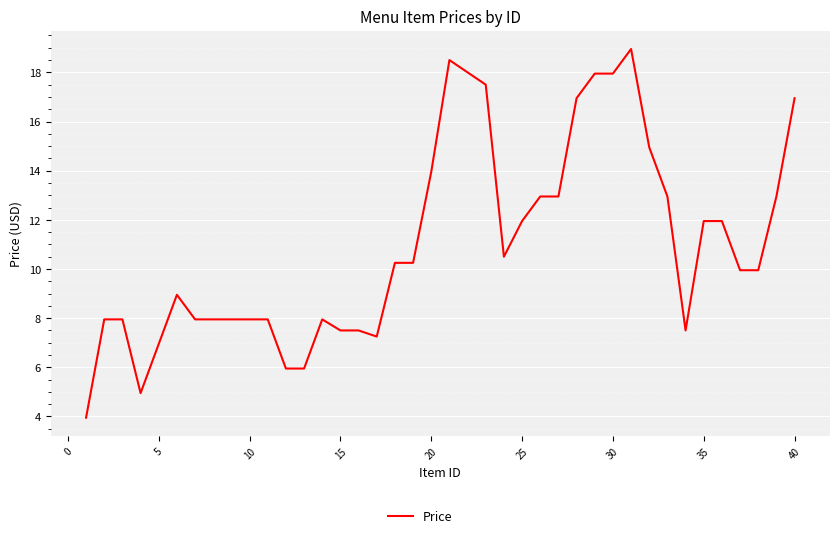

What is the smallest value displayed?

4.0